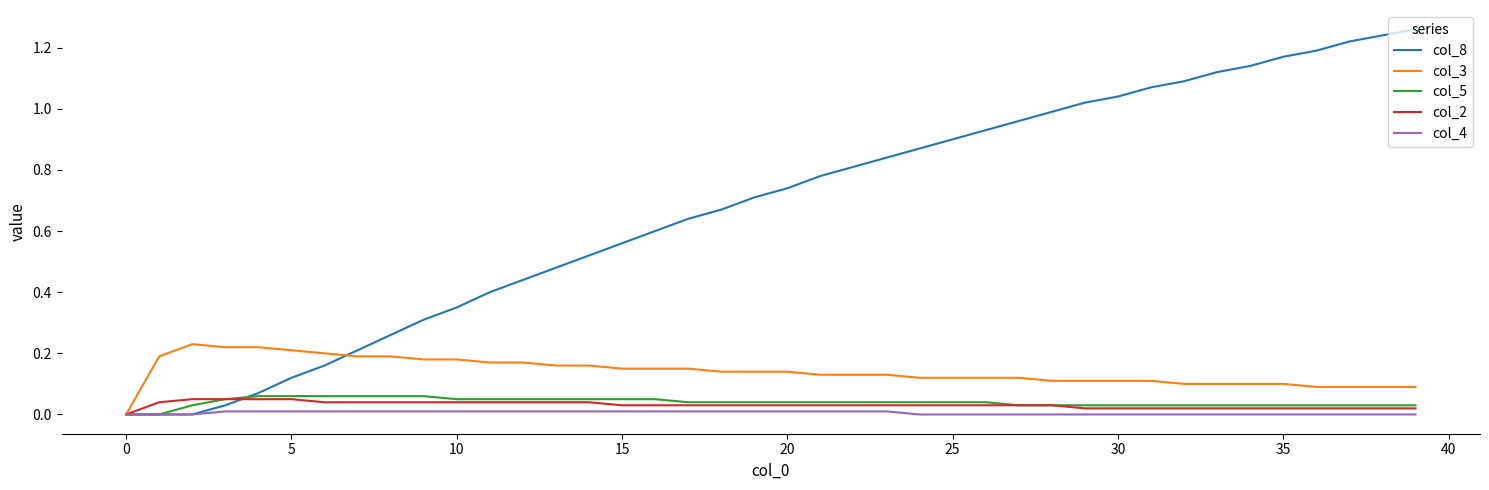

Count the number of categories in the chart.

40